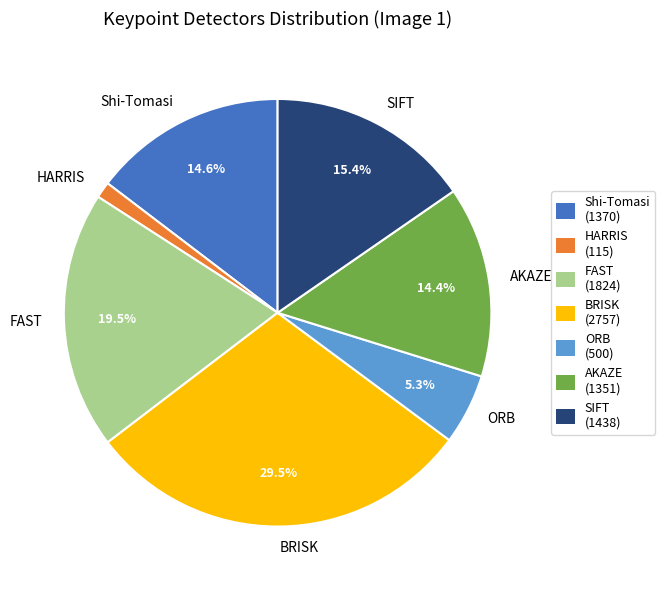

To the nearest percent, what portion does AKAZE represent?

14%